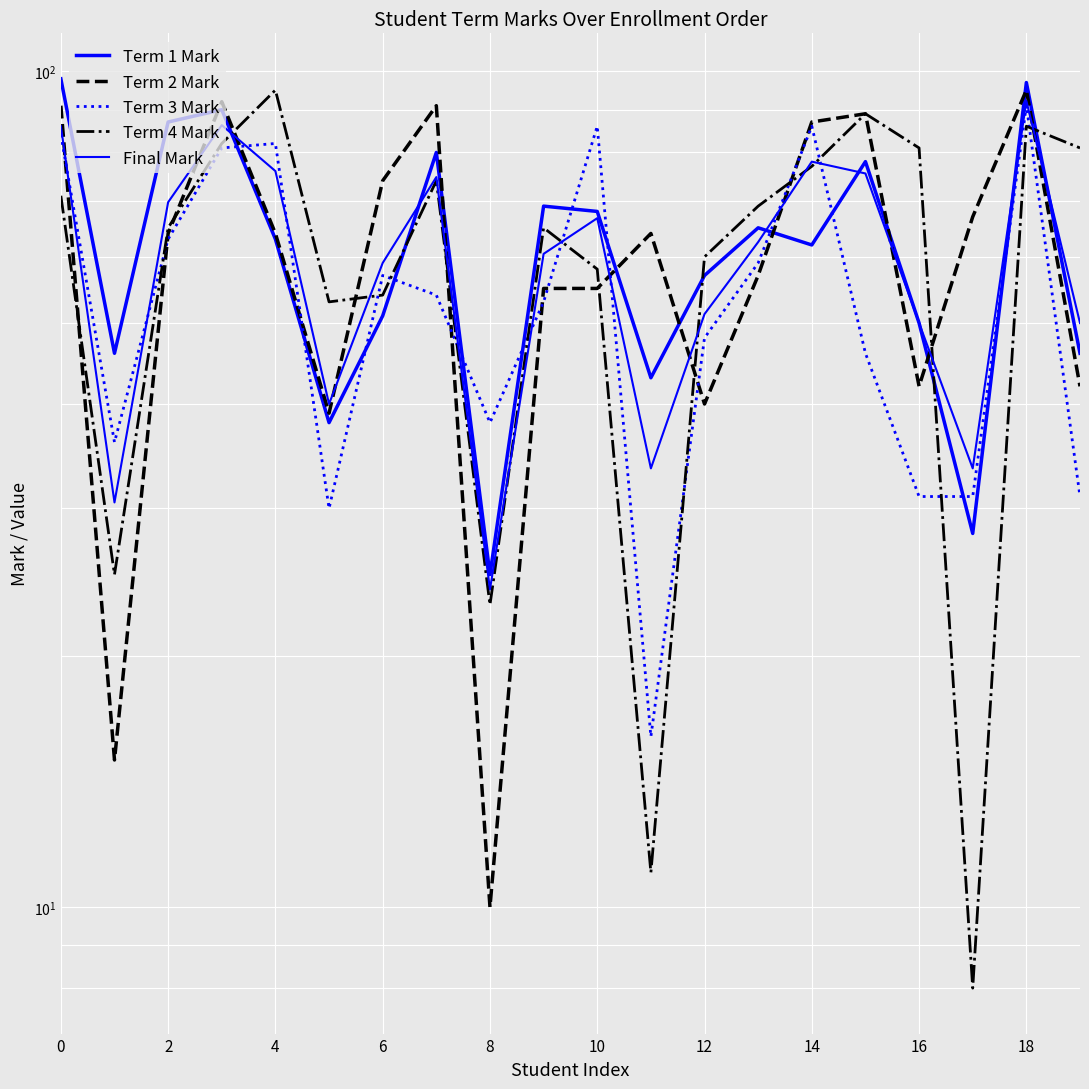

What is the spread (max minus min) of values at 19?

50.0